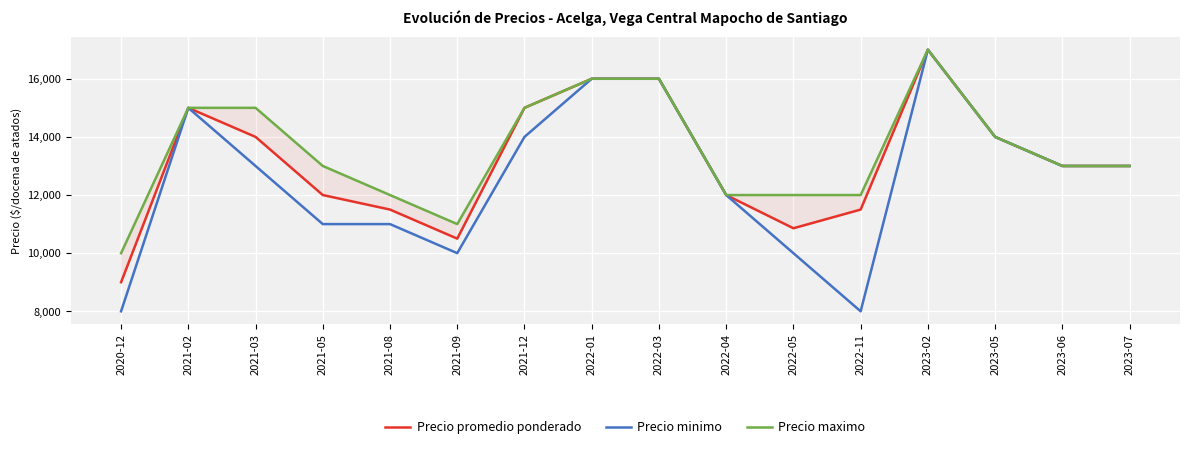

What is the average value of the Precio minimo series?

12562